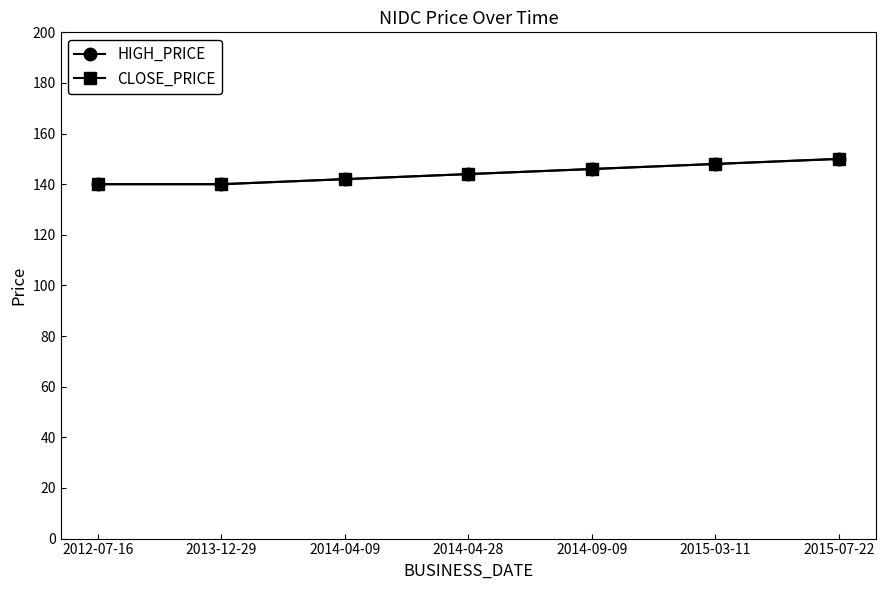

List the labels in order of CLOSE_PRICE value, smallest first.

2012-07-16, 2013-12-29, 2014-04-09, 2014-04-28, 2014-09-09, 2015-03-11, 2015-07-22